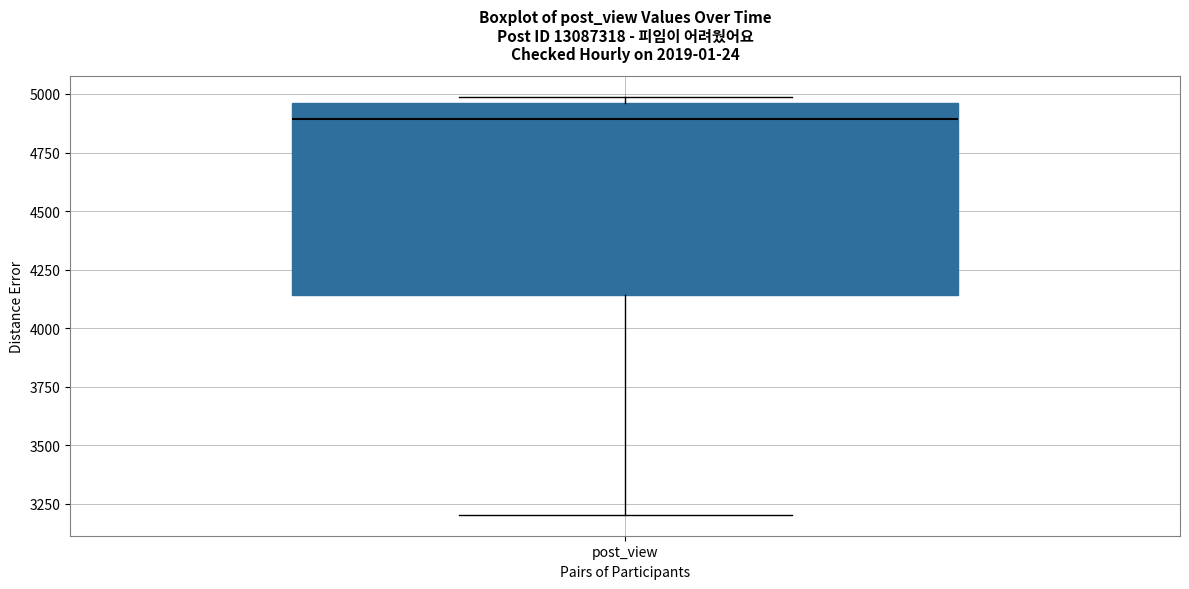

Where does the lower whisker of the box for post_view end on the y-axis? The values are not printed on the chart, so give them approximately, as read against the axis.

3200